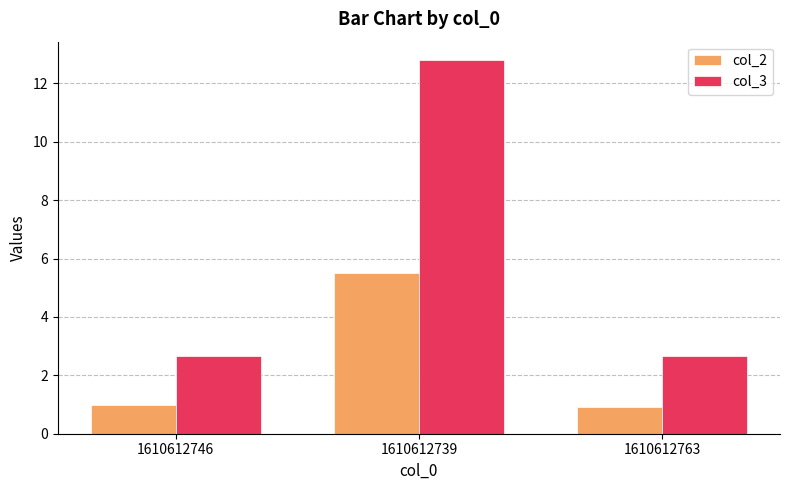

What are all the series names shown in the legend?

col_2, col_3